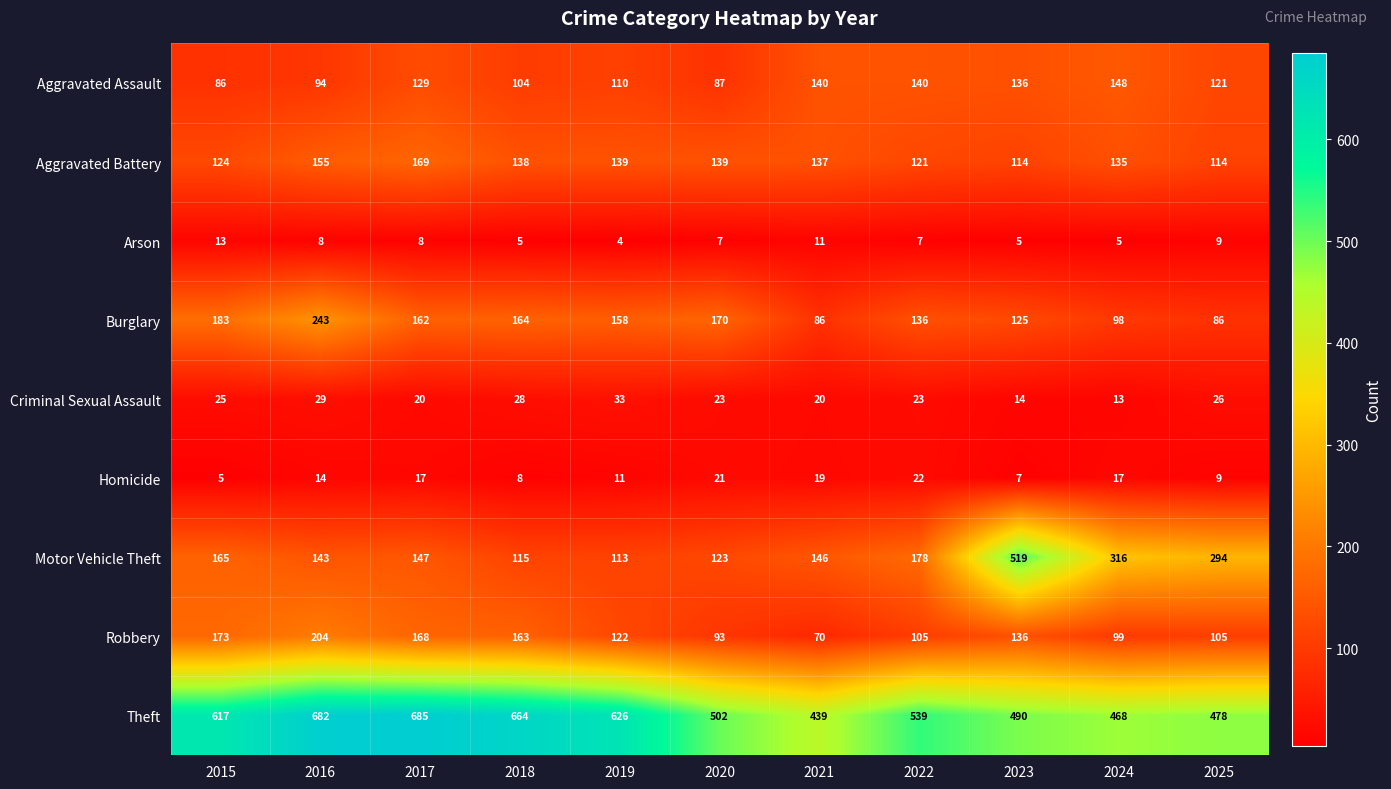

What is the smallest value displayed?

4